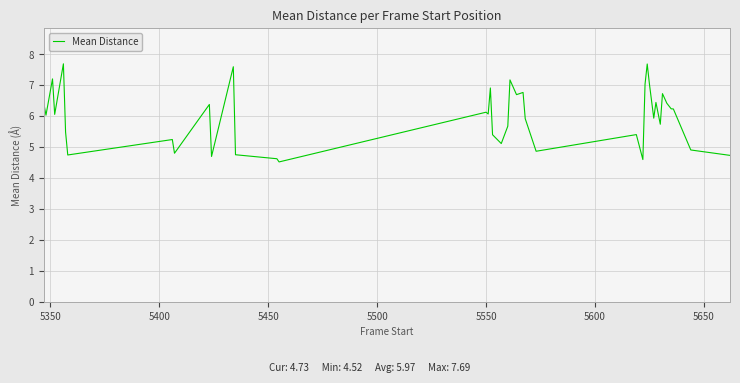

What is the minimum value shown in the chart?

4.5